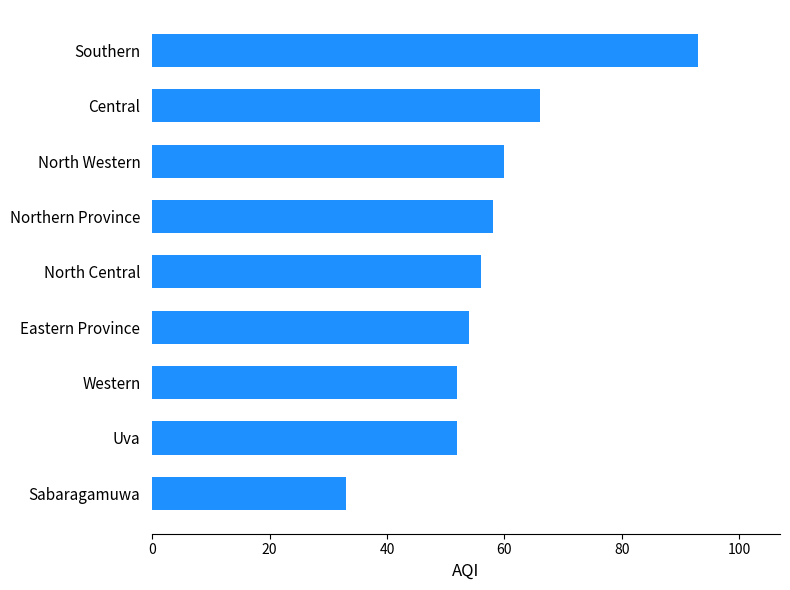

Which has a higher value, North Central or North Western?

North Western